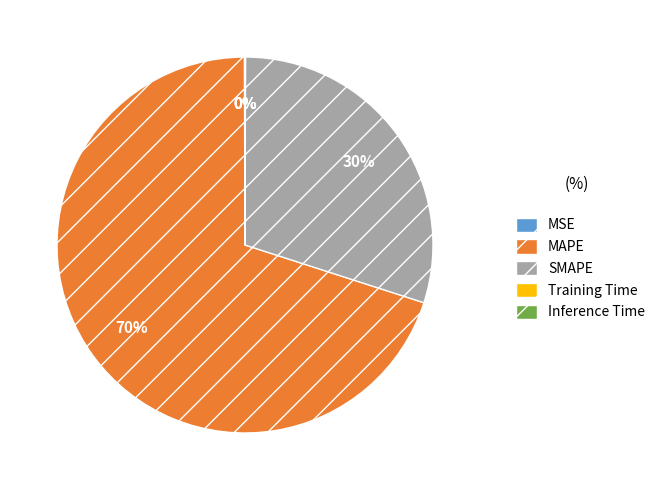

True or false: MAPE accounts for 70% of the total.

True